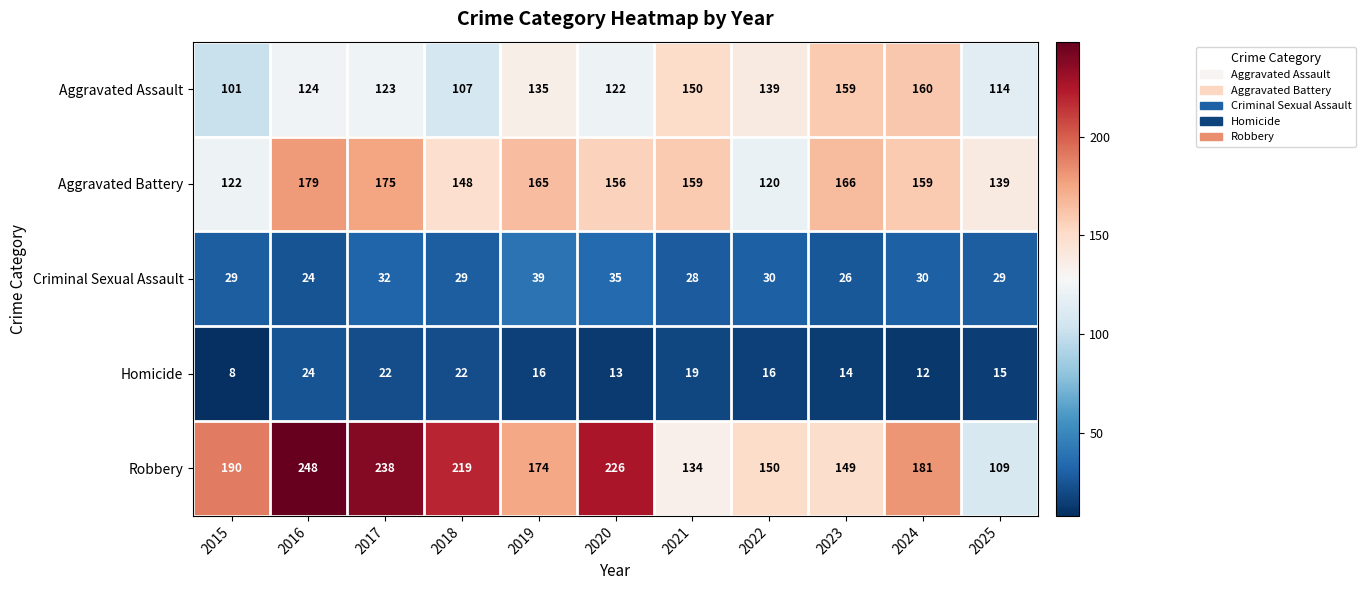

Read the Robbery value at 2018, to the nearest 10.

220